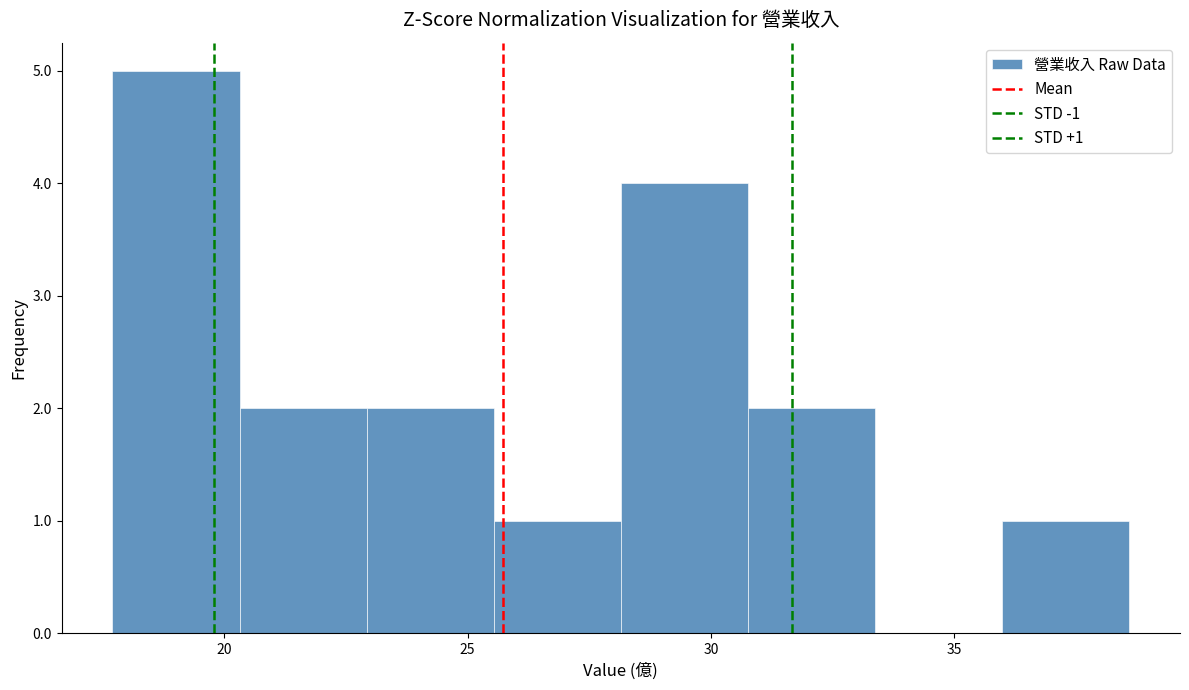

Which range on the x-axis has the tallest bar?

17.5 to 20.5